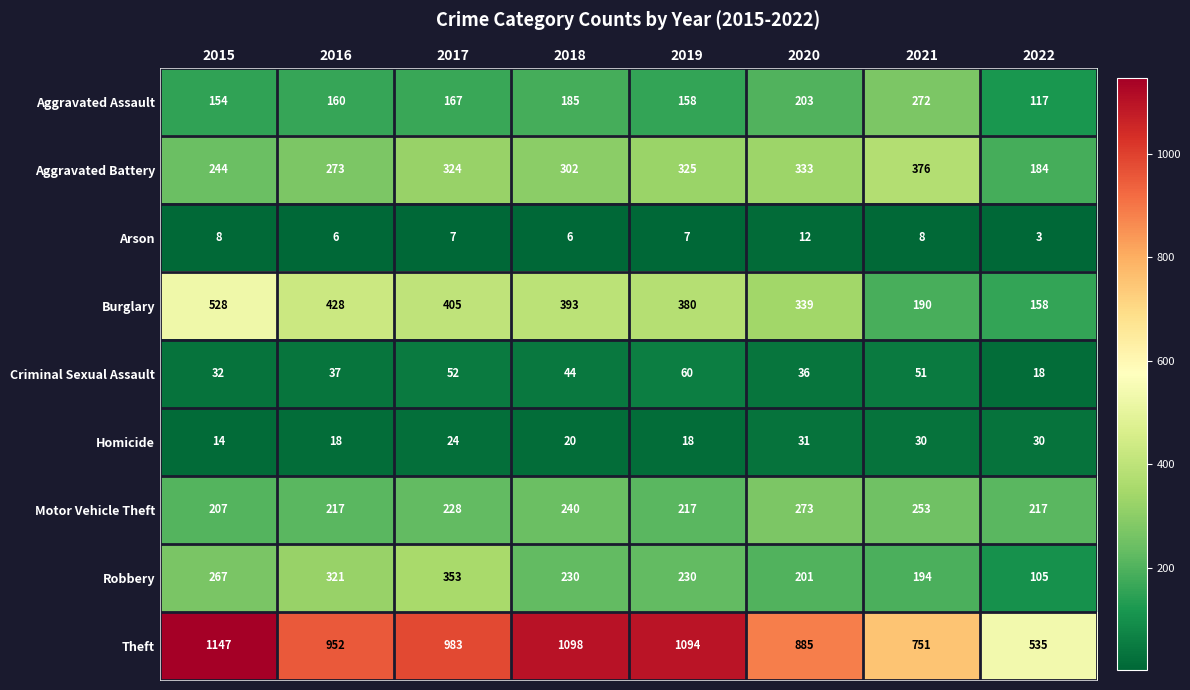

What is the difference between the Aggravated Battery values at 2016 and 2019?

52